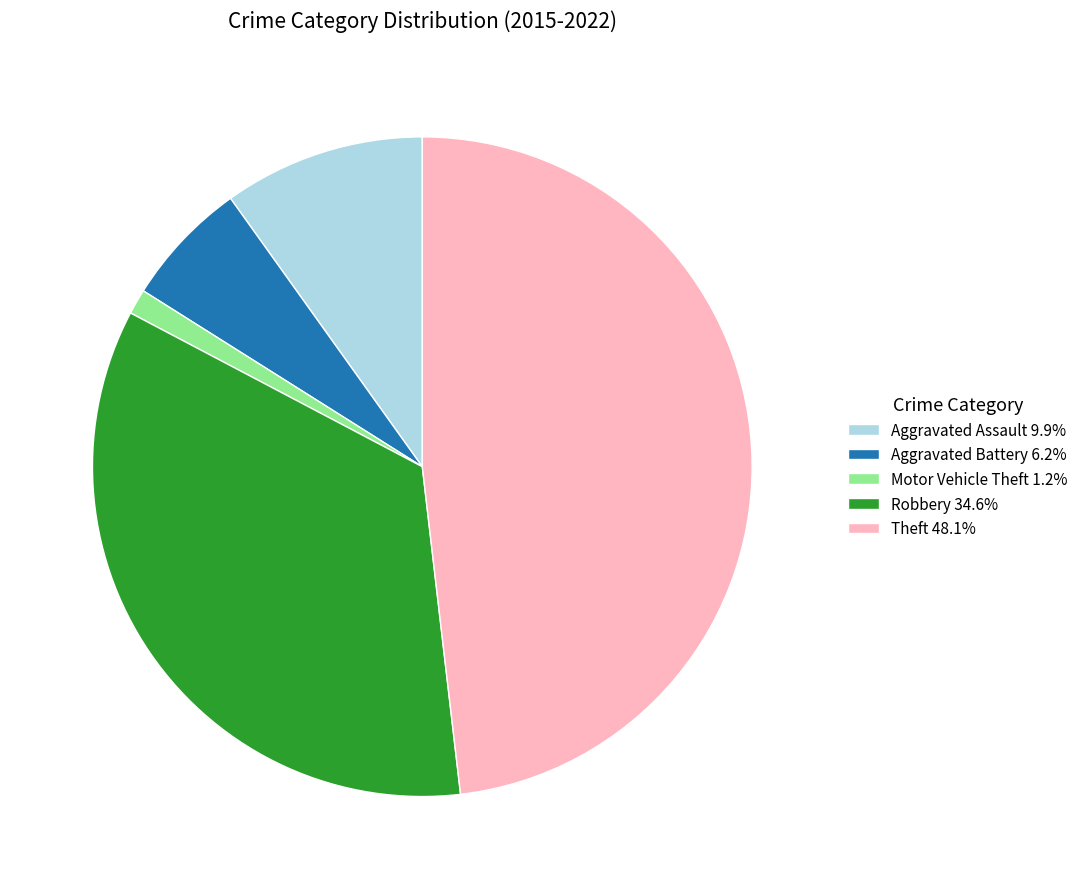

The Theft slice represents 30% of the pie. True or false?

False